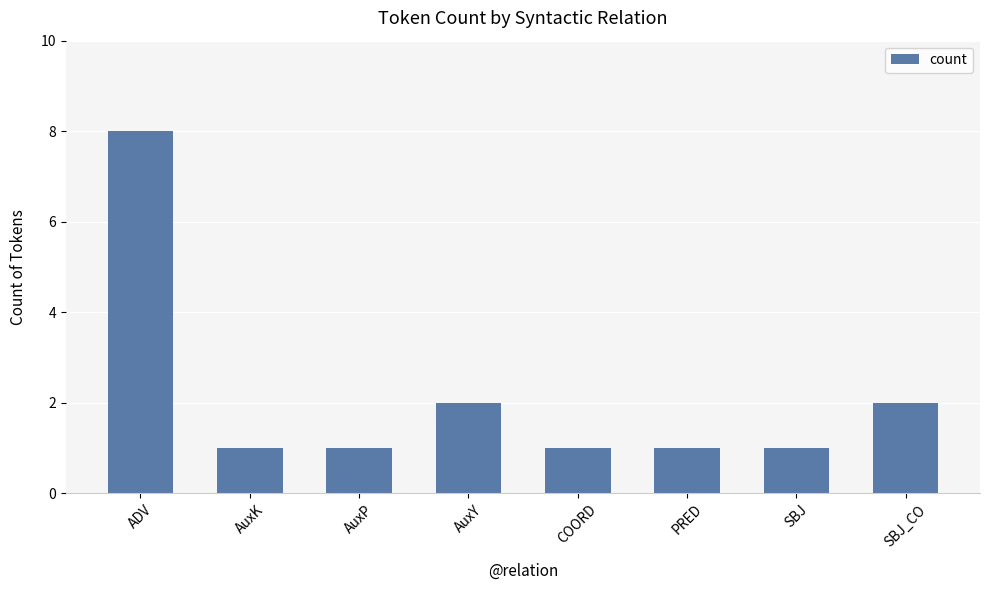

What is the change in value from AuxY to SBJ?

-1